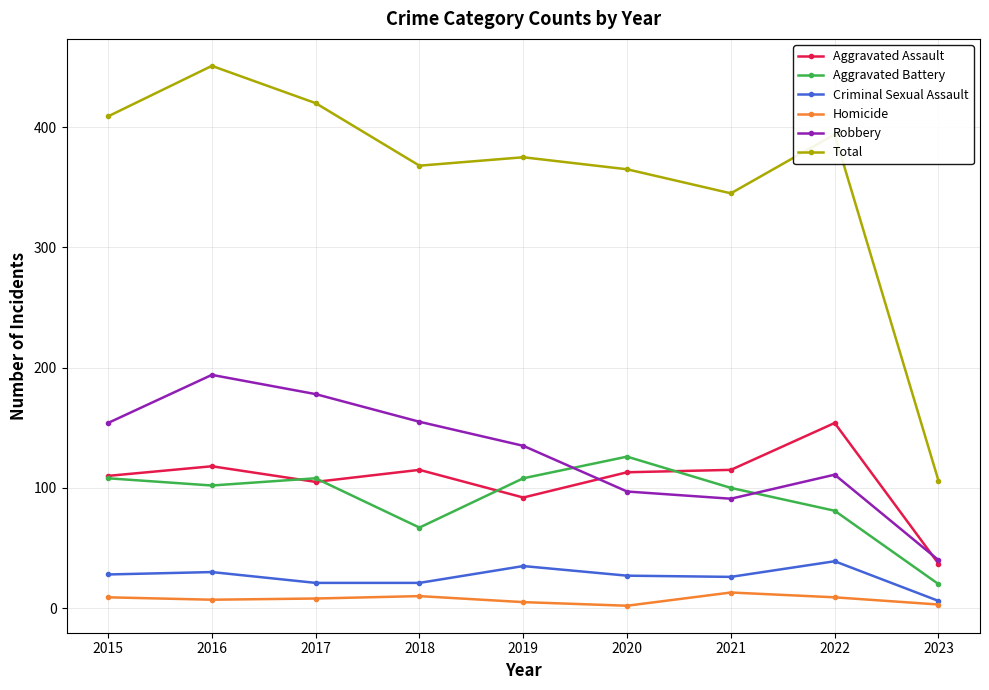

What is the difference between the maximum and second lowest values in the Aggravated Battery series?

59